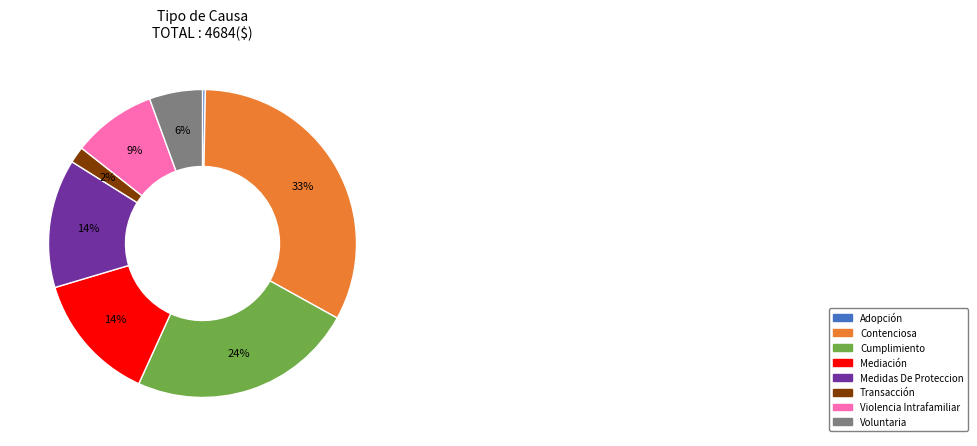

Which slice is the largest?

Contenciosa